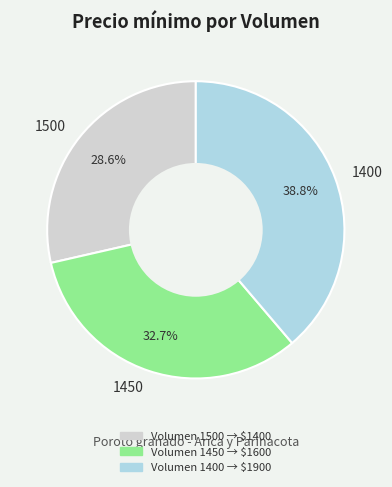

To the nearest percent, what is the difference between the largest and smallest slice percentages?

10%